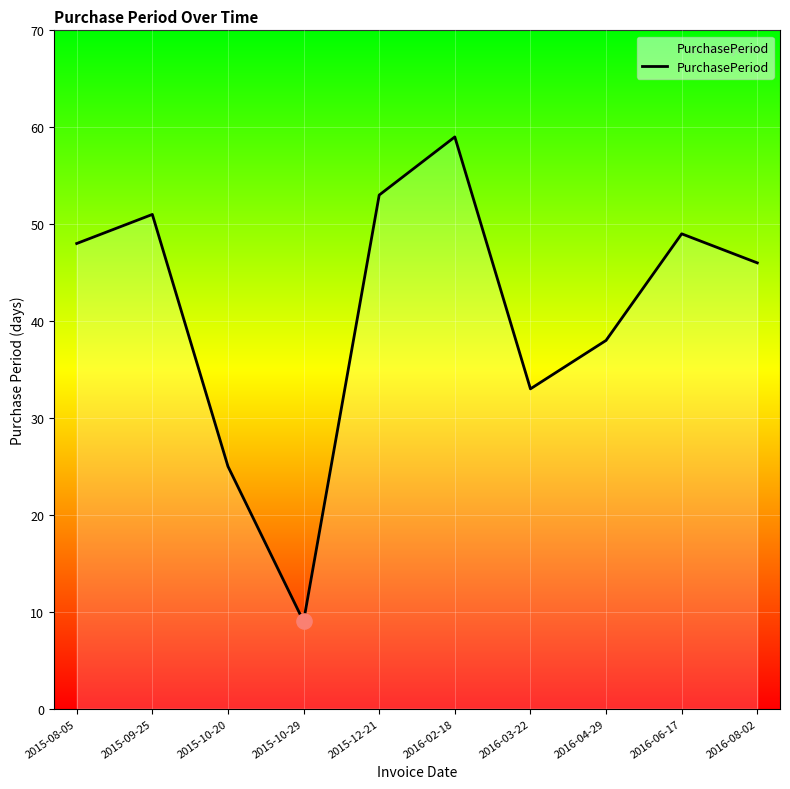

Between 2015-12-21 and 2015-08-05, which is larger?

2015-12-21